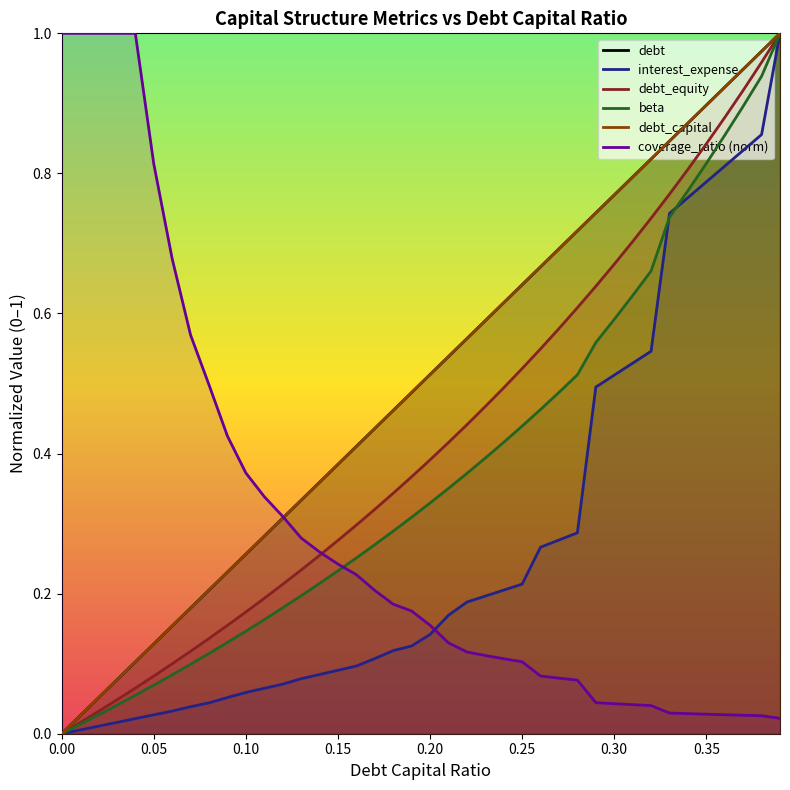

The interest_expense series shows 0.1 at 0.15. True or false?

True